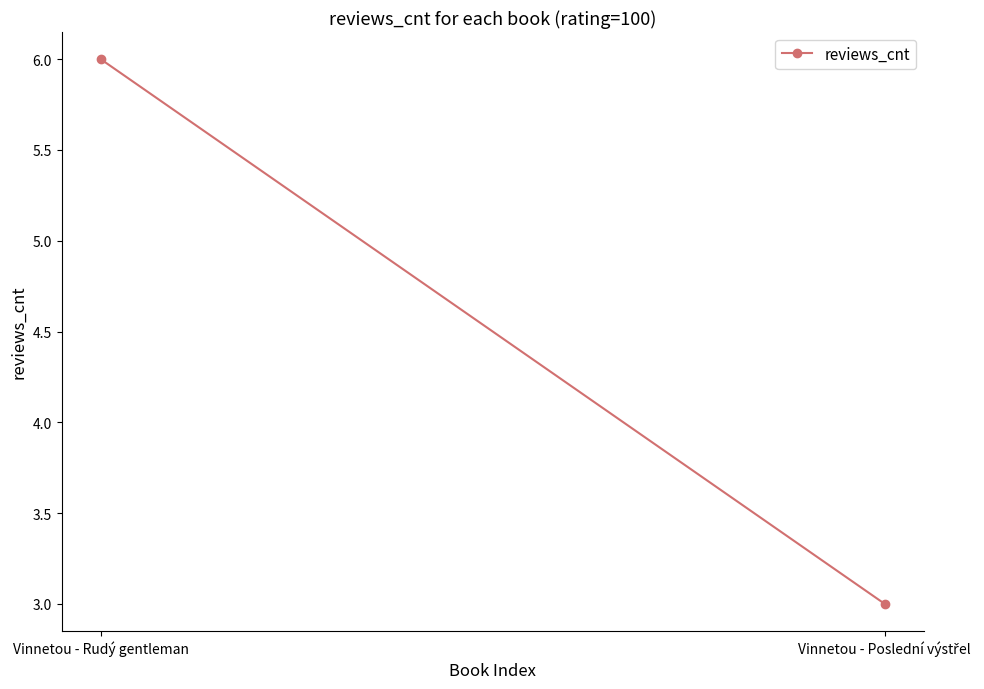

Reading left to right, extract all data points from this chart.

6	3